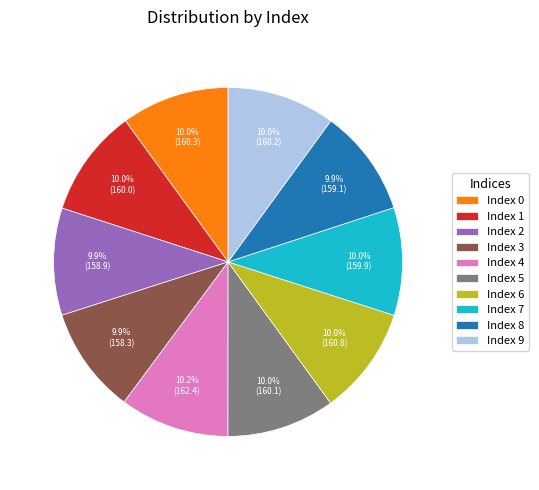

Does Index 0 represent more than half of the total?

No